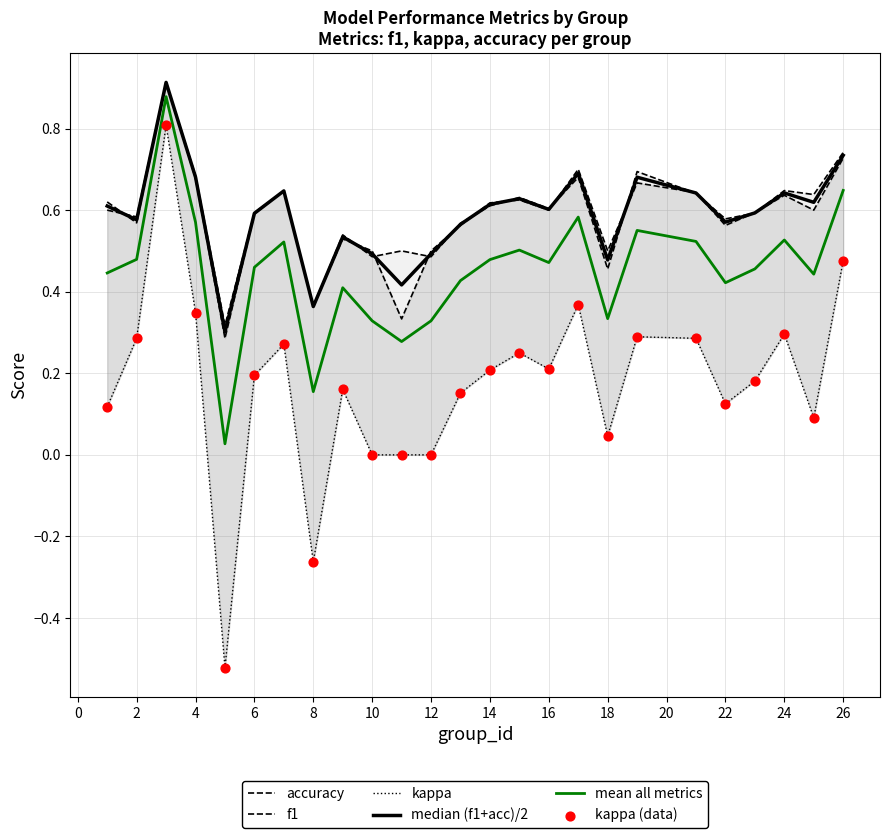

Which series has the largest Y range (max minus min)?

kappa